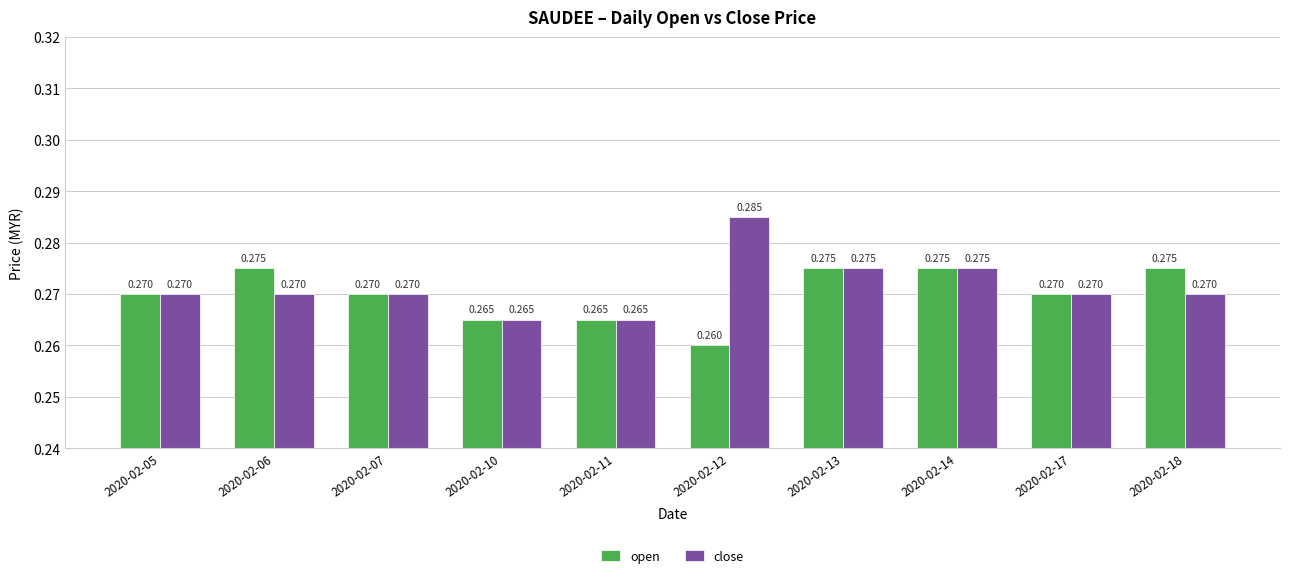

What are all the series names shown in the legend?

open, close